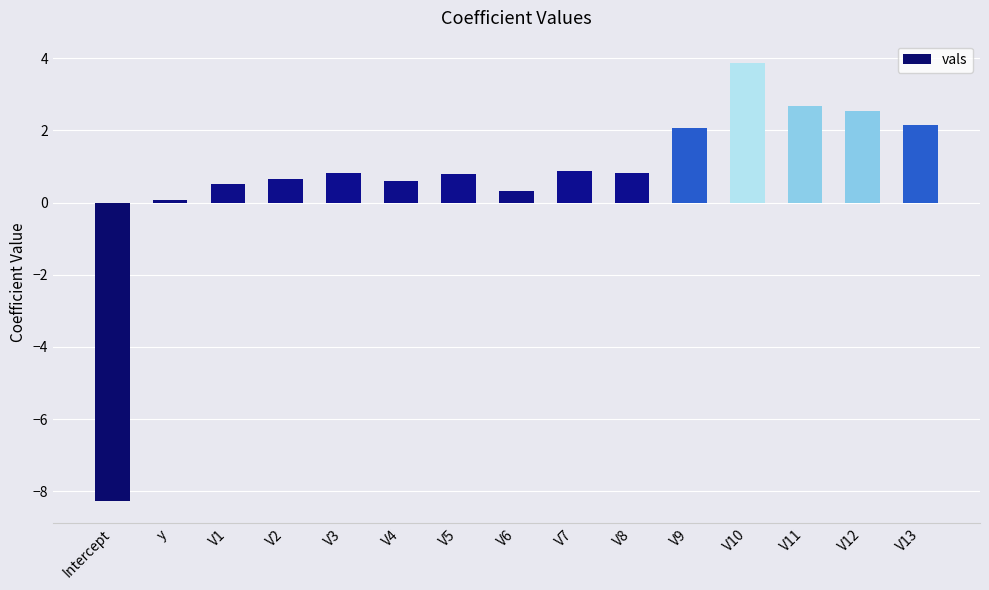

What is the average value?

0.7